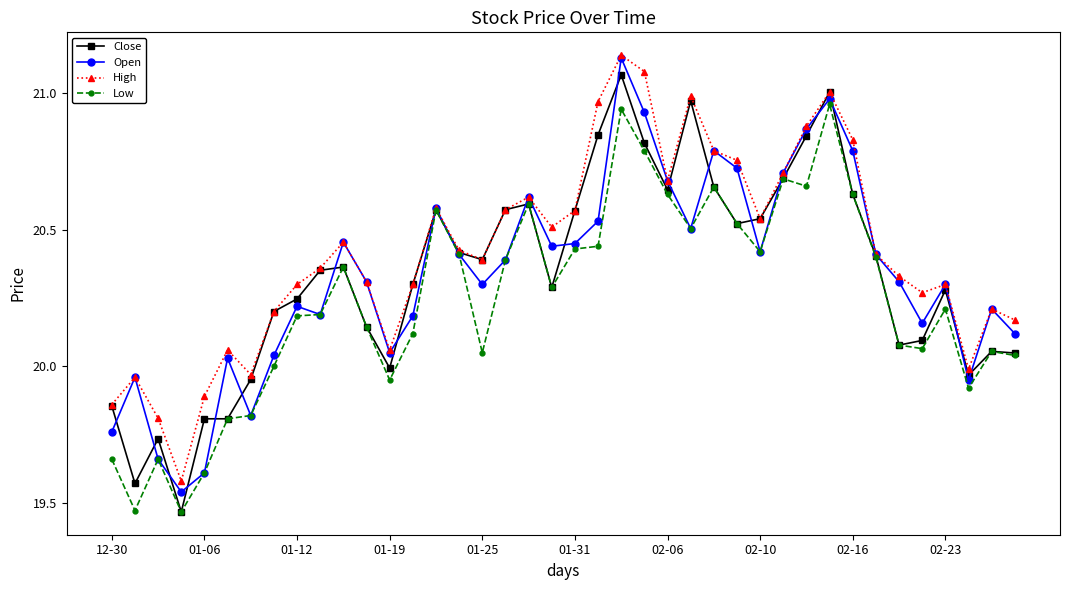

What is the difference between the second highest and second lowest values in the Low series?

1.5